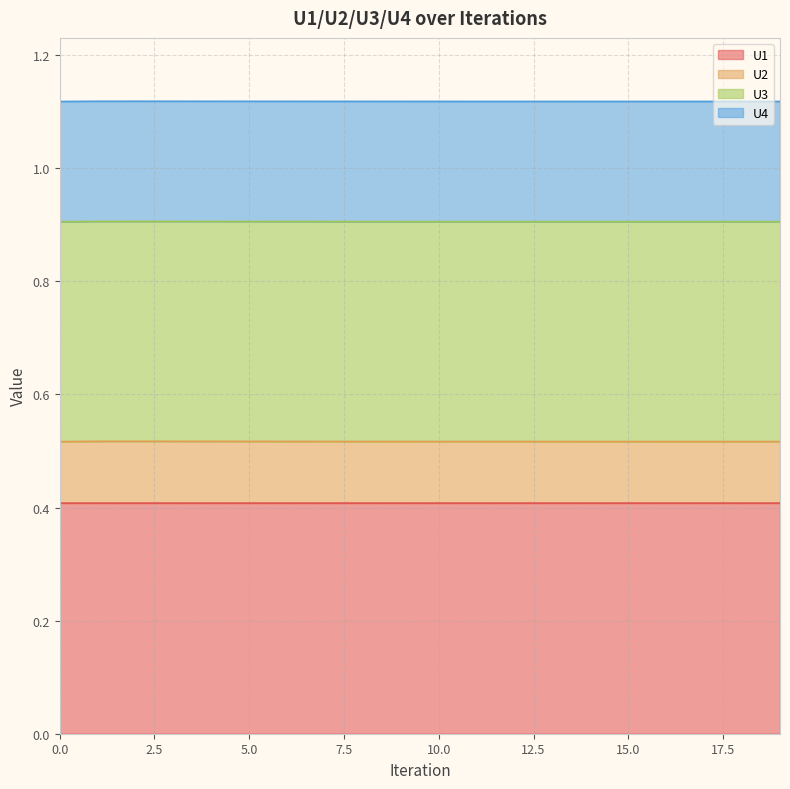

Which series changed the most between 0 and 6?

U3